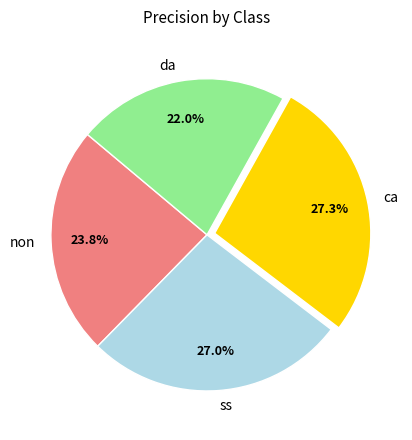

How many segments does this pie chart have?

4